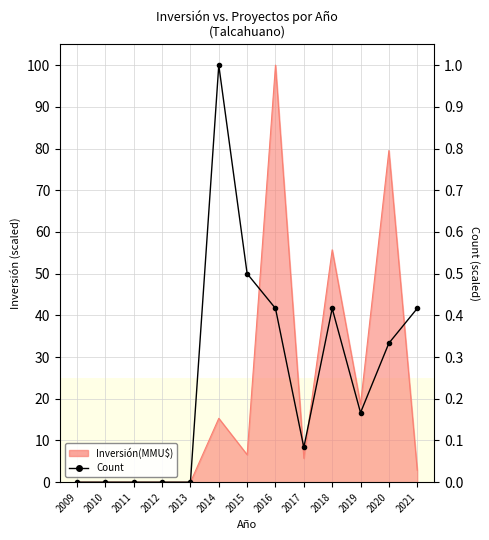

How many points are lower than both their immediate neighbors (excluding endpoints)?

2